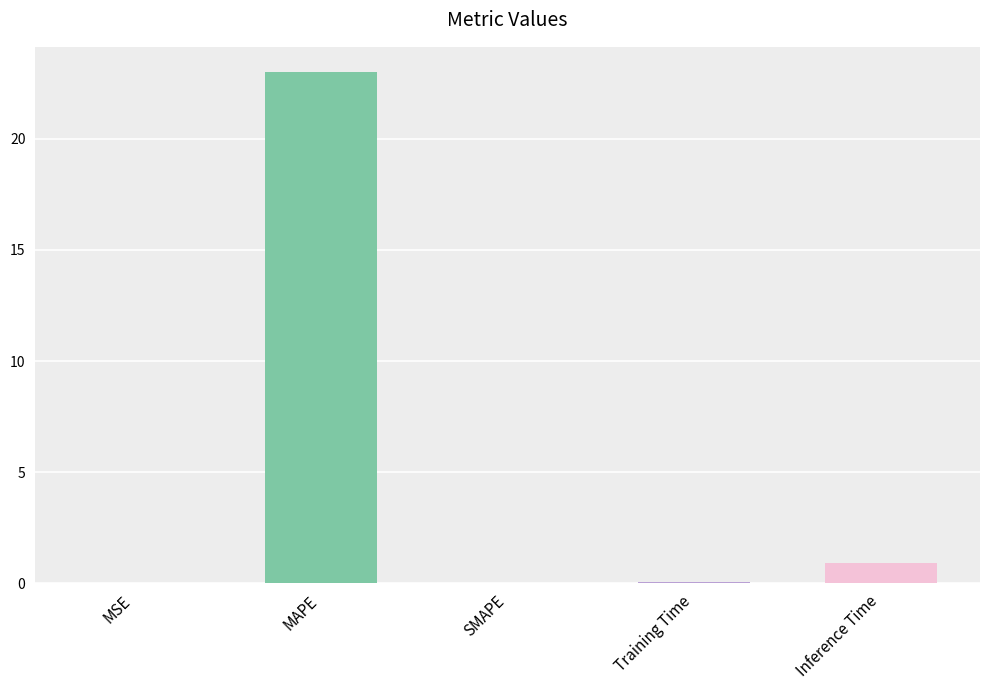

What is the maximum value shown in the chart?

23.0